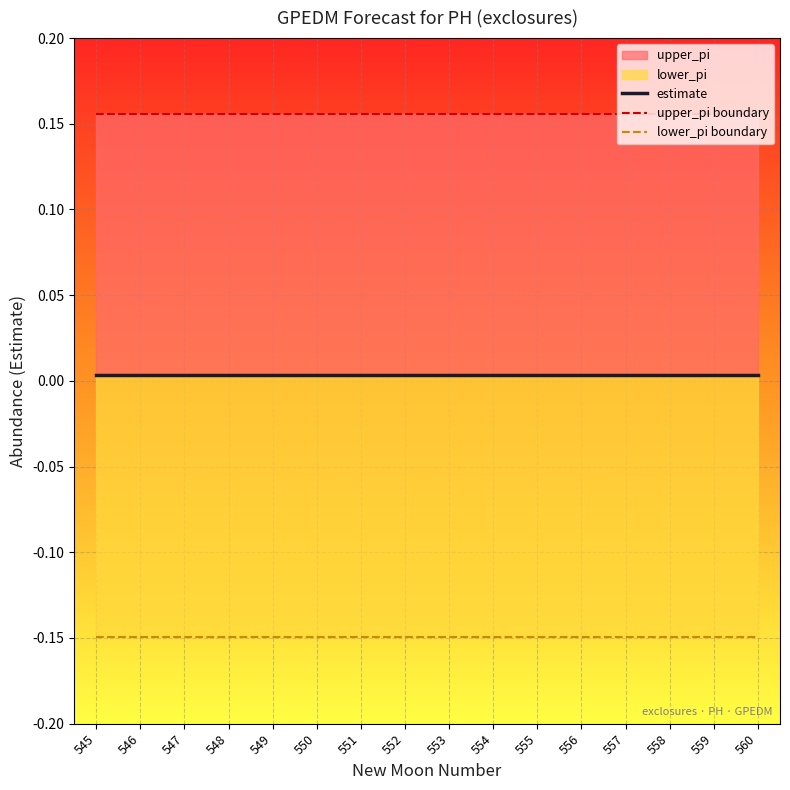

Is it true that estimate equals 0.0 at 548?

False